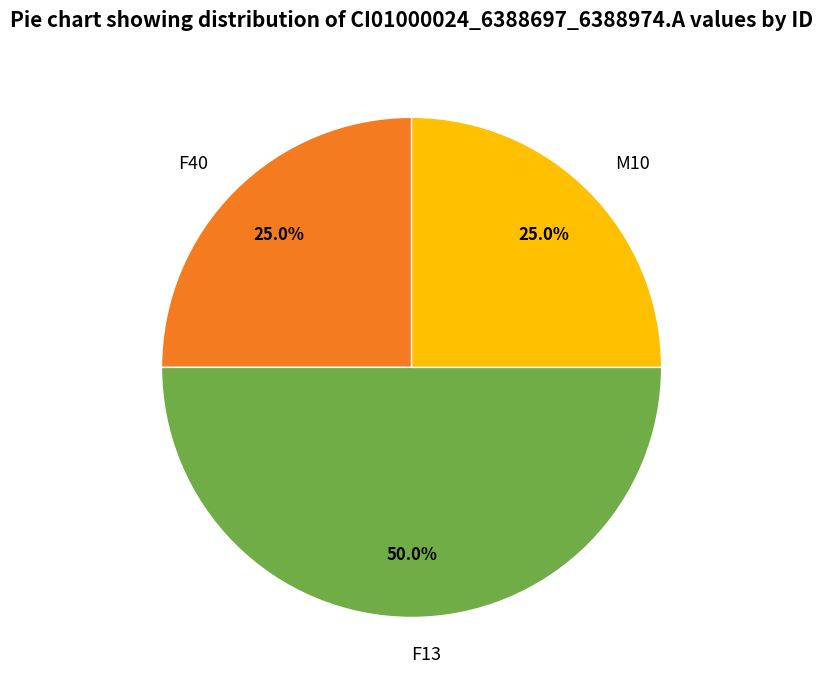

Do M10 and F13 together represent more than half of the pie?

Yes